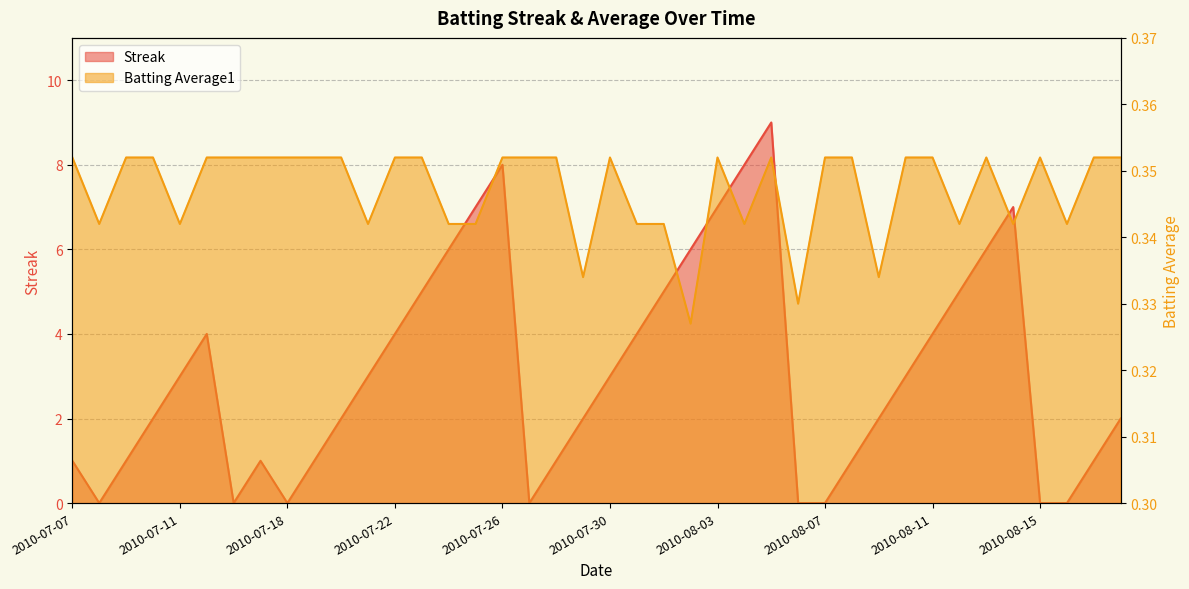

How many data points does each series have?

40